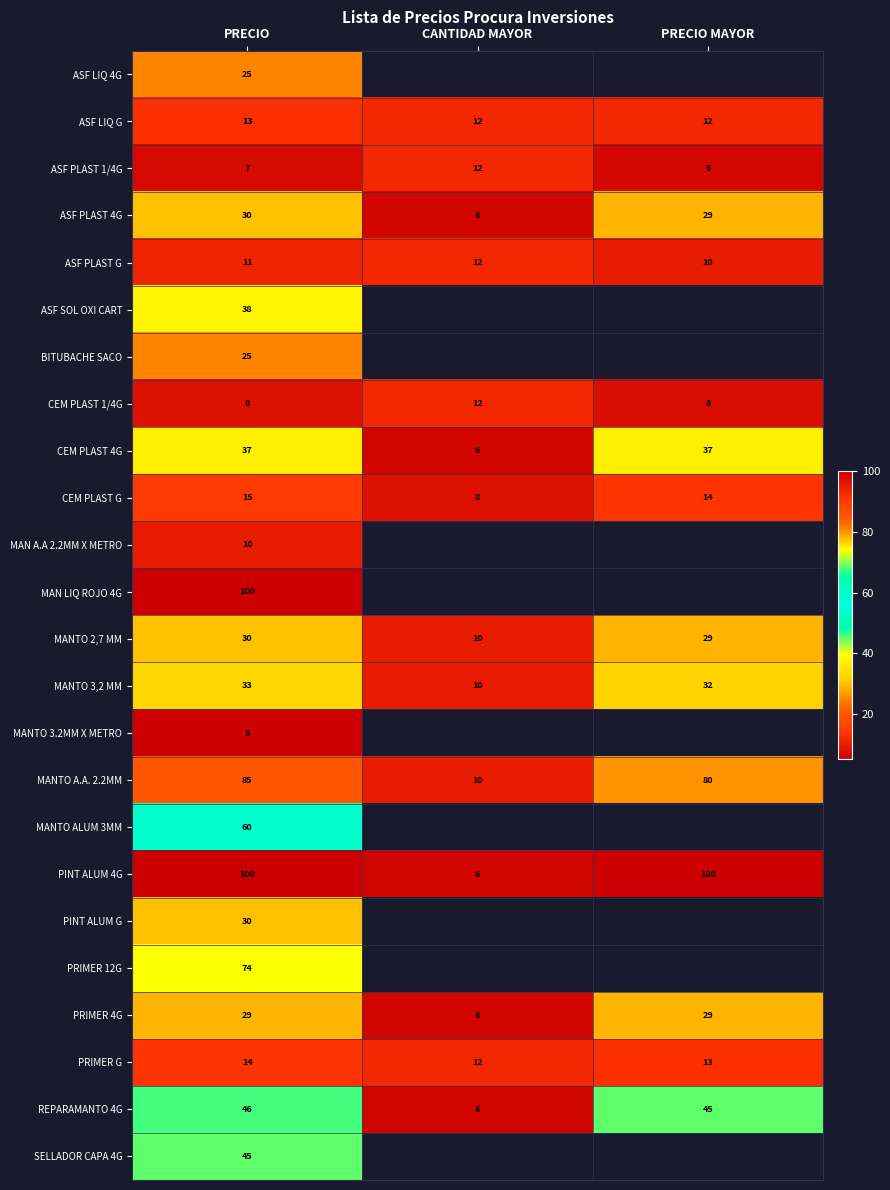

The value of PRIMER 12G at PRECIO is 100.2. True or false?

False